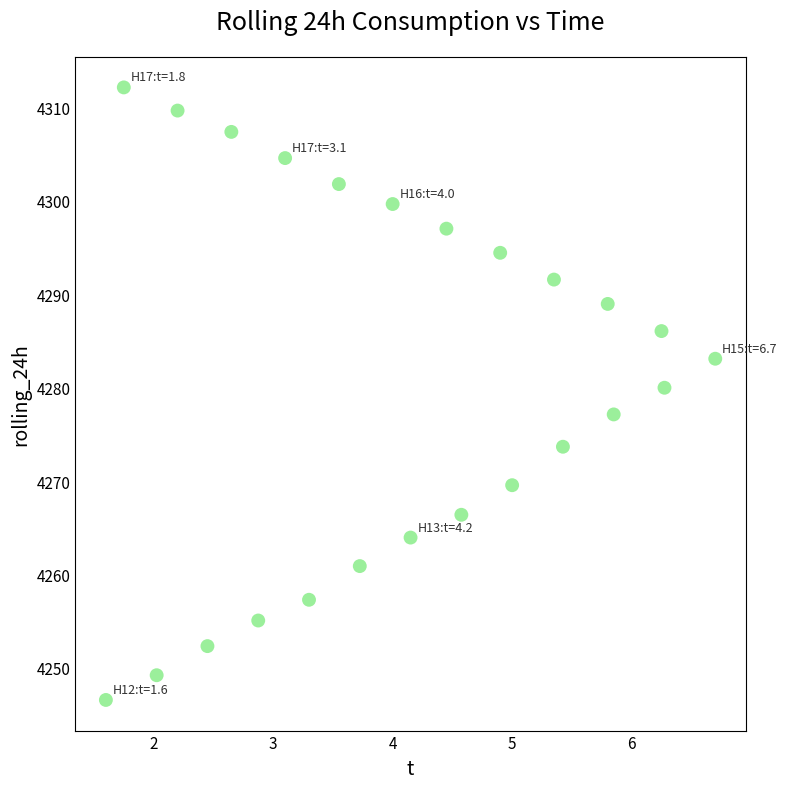

What is the range of Y values (max minus min)?

65.5